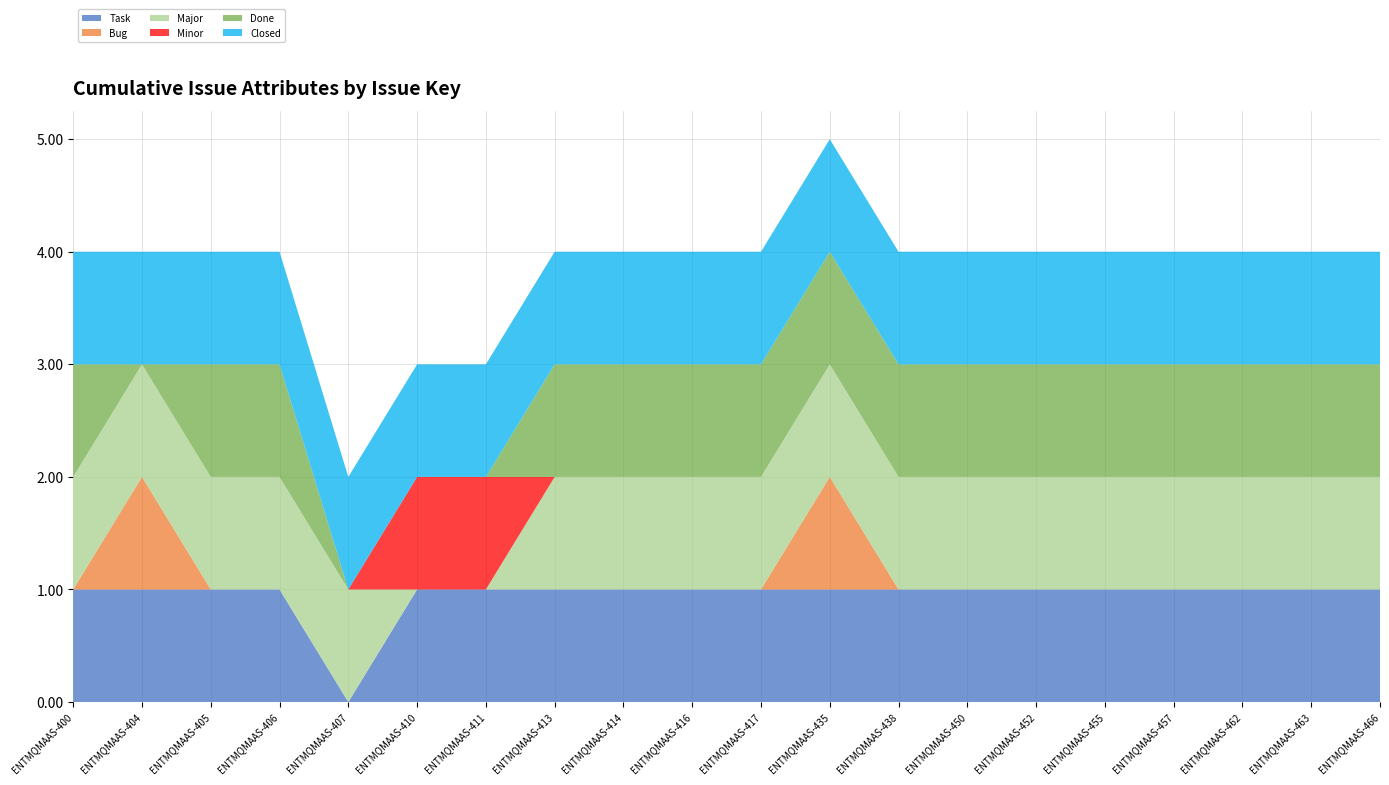

Reading left to right, extract all data points from this chart.

Task: 1	1	1	1	0	1	1	1	1	1	1	1	1	1	1	1	1	1	1	1
Bug: 0	1	0	0	0	0	0	0	0	0	0	1	0	0	0	0	0	0	0	0
Major: 1	1	1	1	1	0	0	1	1	1	1	1	1	1	1	1	1	1	1	1
Minor: 0	0	0	0	0	1	1	0	0	0	0	0	0	0	0	0	0	0	0	0
Done: 1	0	1	1	0	0	0	1	1	1	1	1	1	1	1	1	1	1	1	1
Closed: 1	1	1	1	1	1	1	1	1	1	1	1	1	1	1	1	1	1	1	1